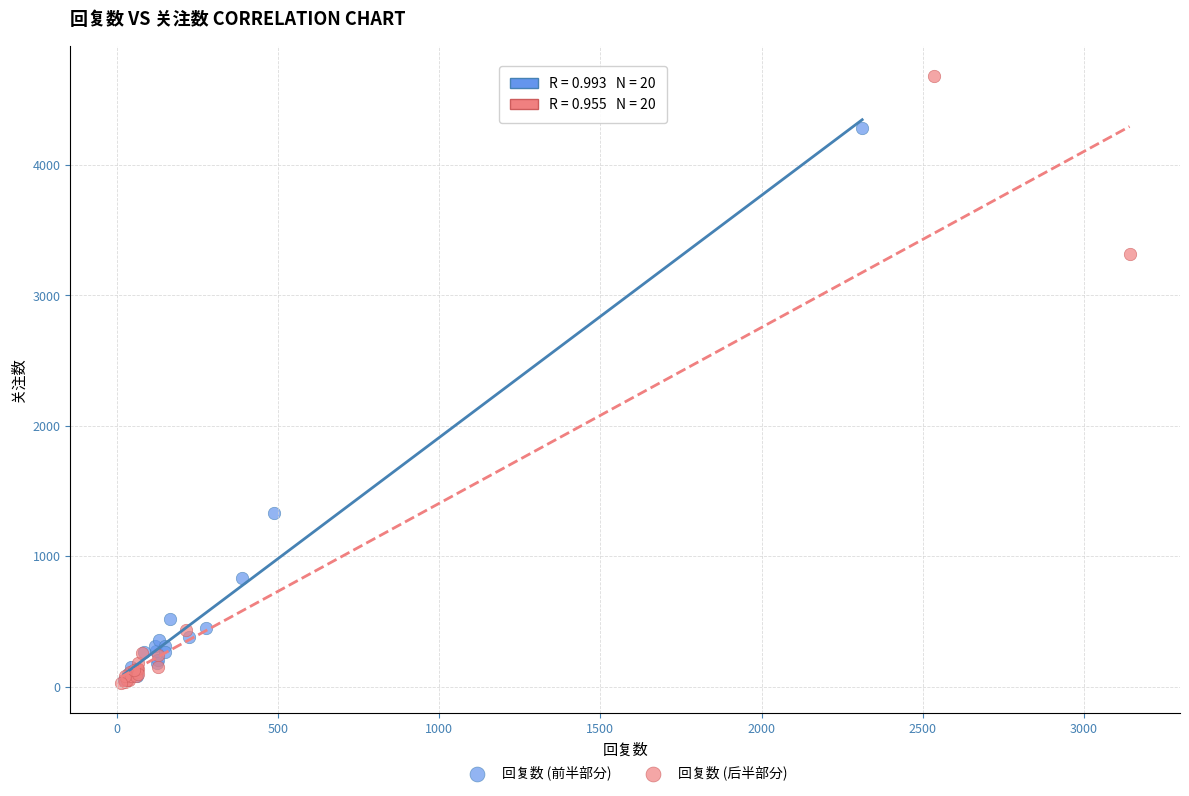

Which series reaches the maximum Y coordinate?

回复数 (后半部分)